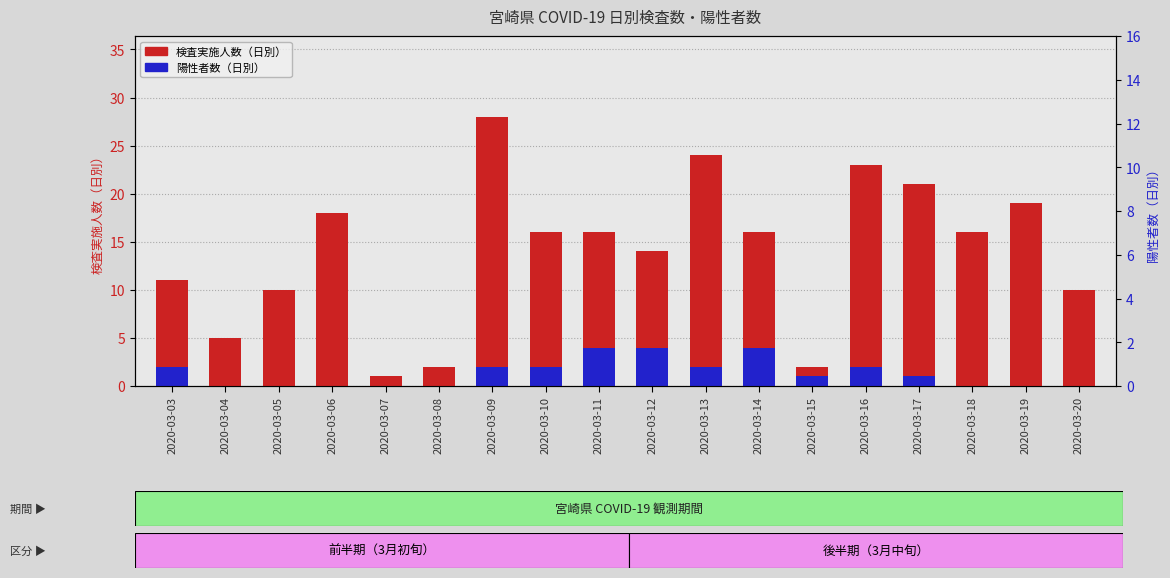

At which category is the sum across all series the highest?

2020-03-09